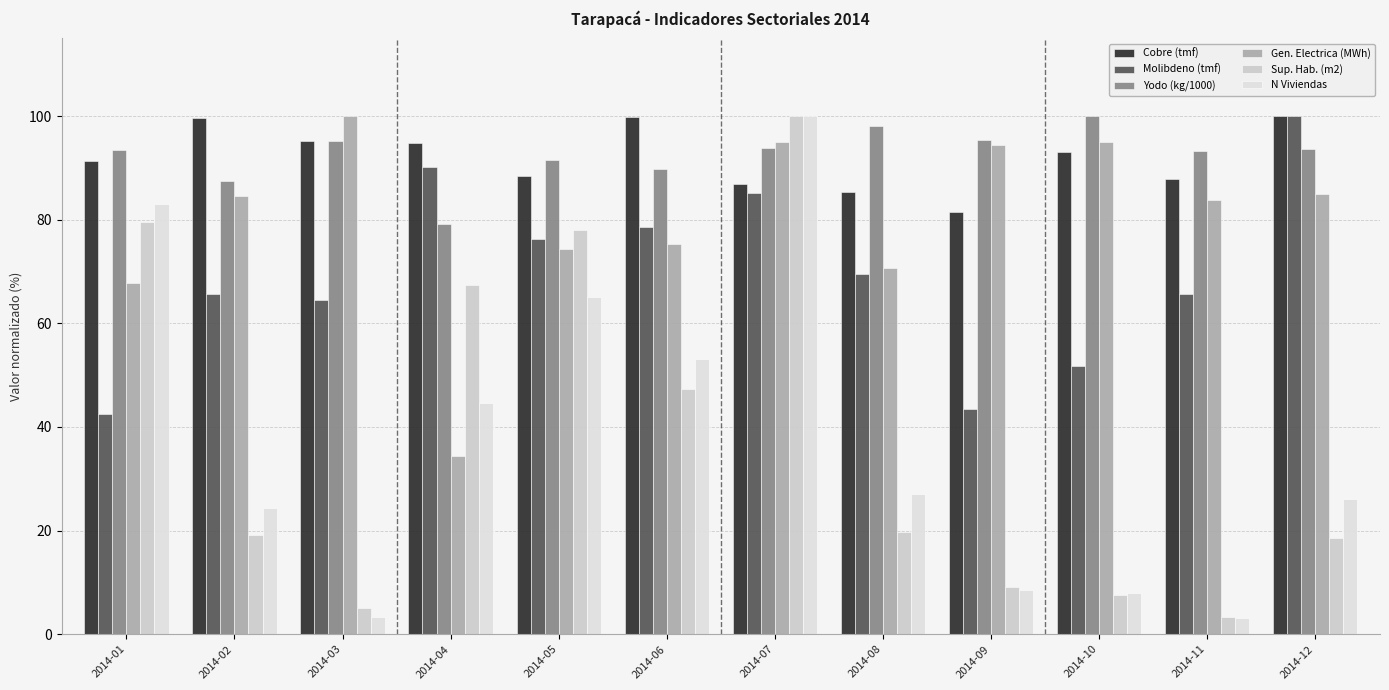

Rank the series by their maximum value, from lowest to highest.

Cobre (tmf), Molibdeno (tmf), Yodo (kg/1000), Gen. Electrica (MWh), Sup. Hab. (m2), N Viviendas